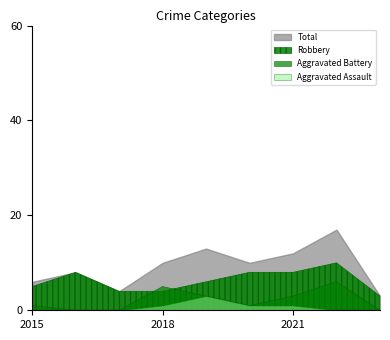

Which series has the largest range (max minus min)?

Total